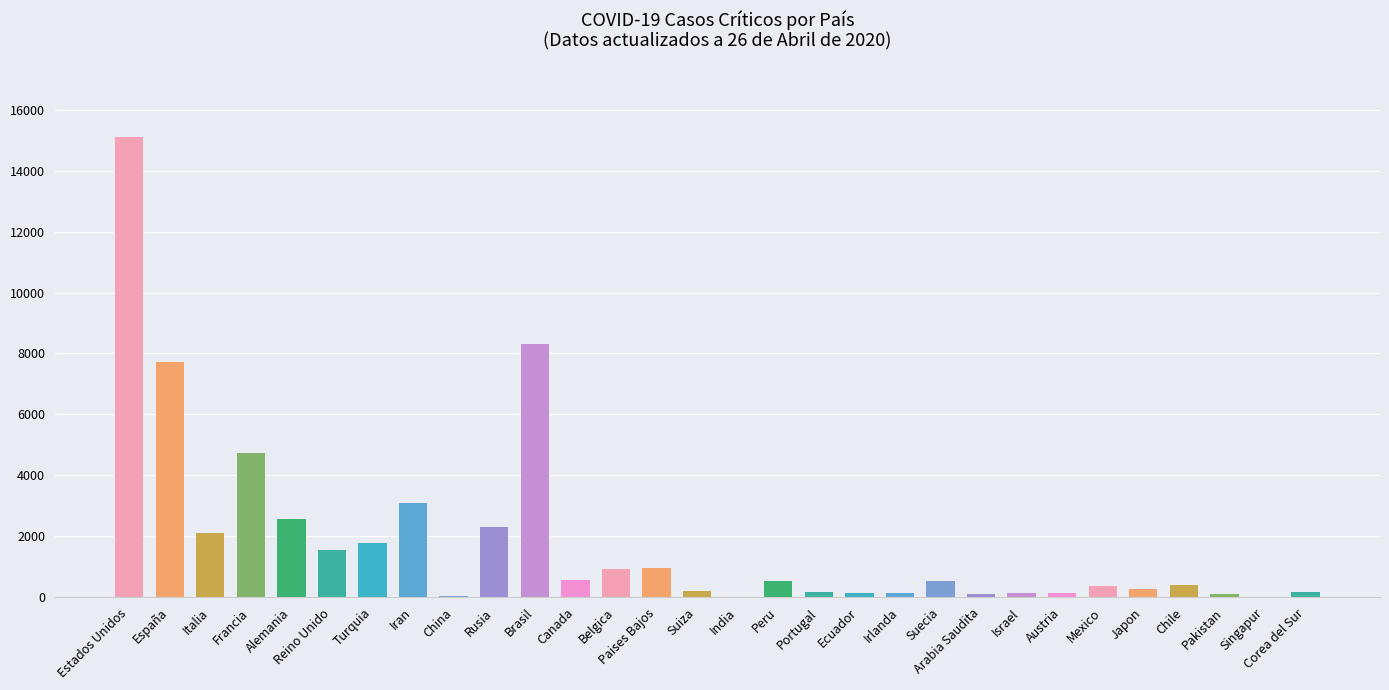

Which label corresponds to the largest value in the chart?

Estados Unidos